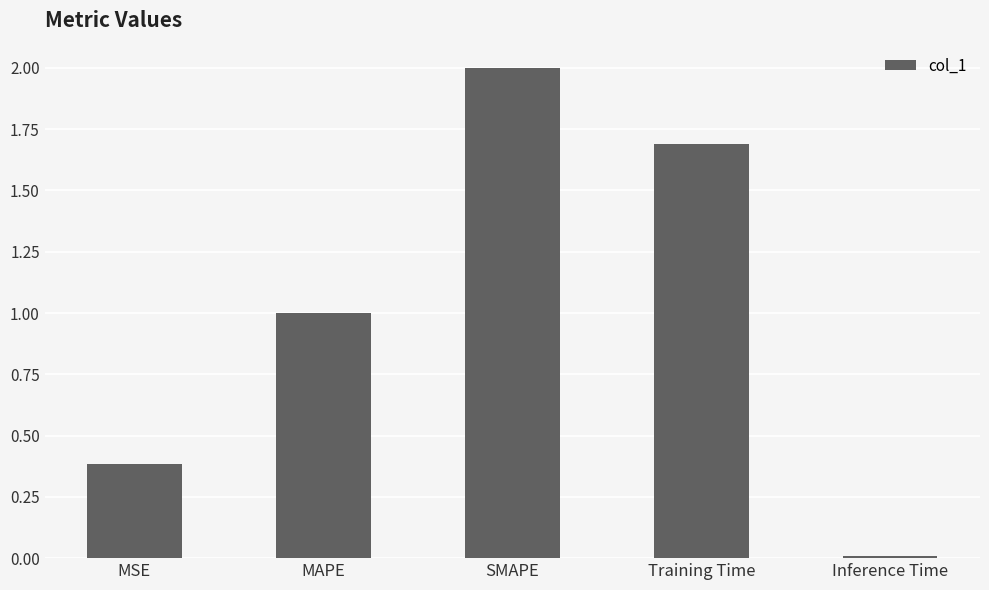

What is the change in value from SMAPE to Inference Time?

-2.0